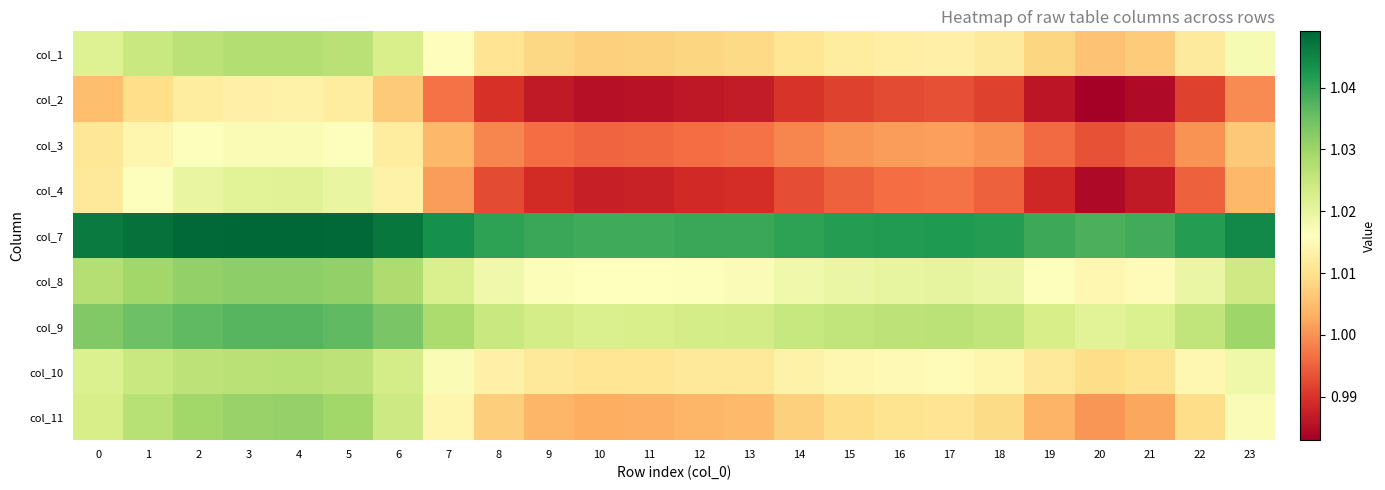

Which has a higher value, 9 or 20?

9